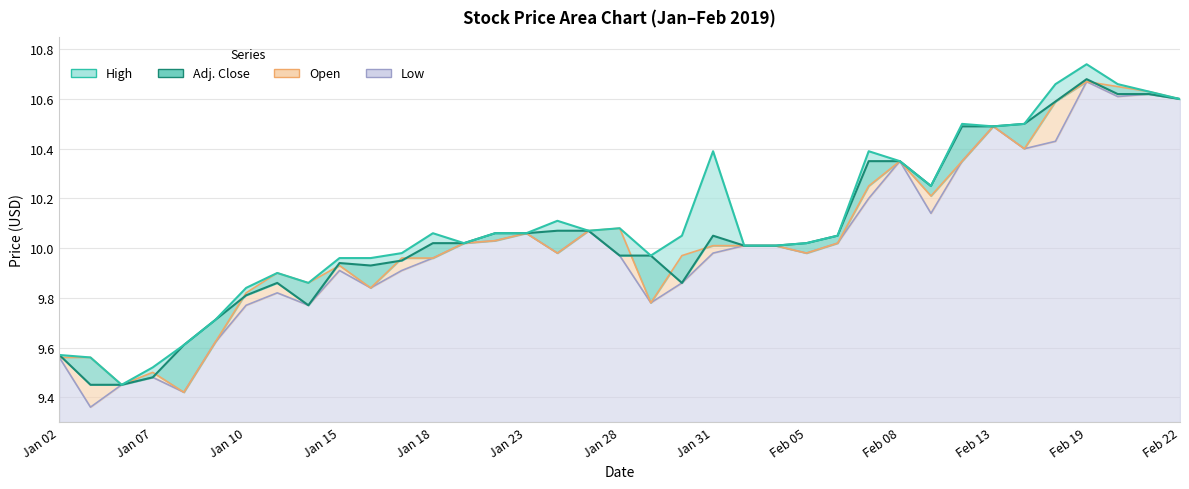

At which label does Adj. Close reach its minimum?

Jan 03